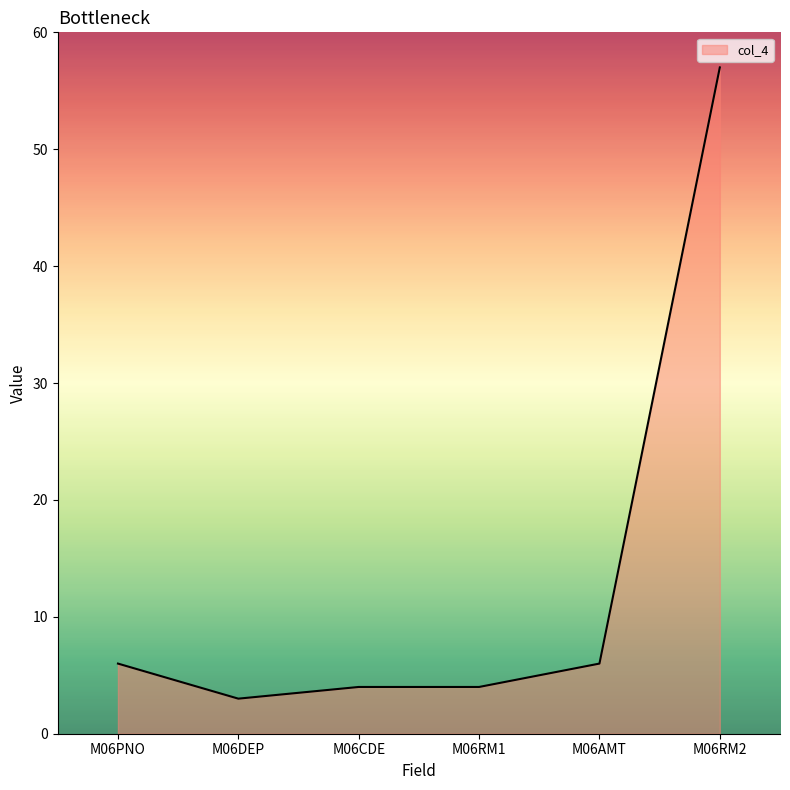

What is the change in value from M06PNO to M06DEP?

-3